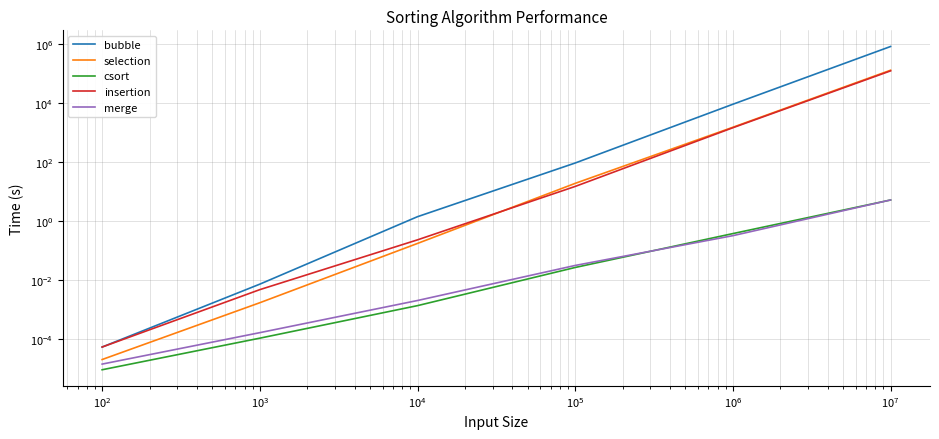

True or false: bubble and merge cross at least once.

False